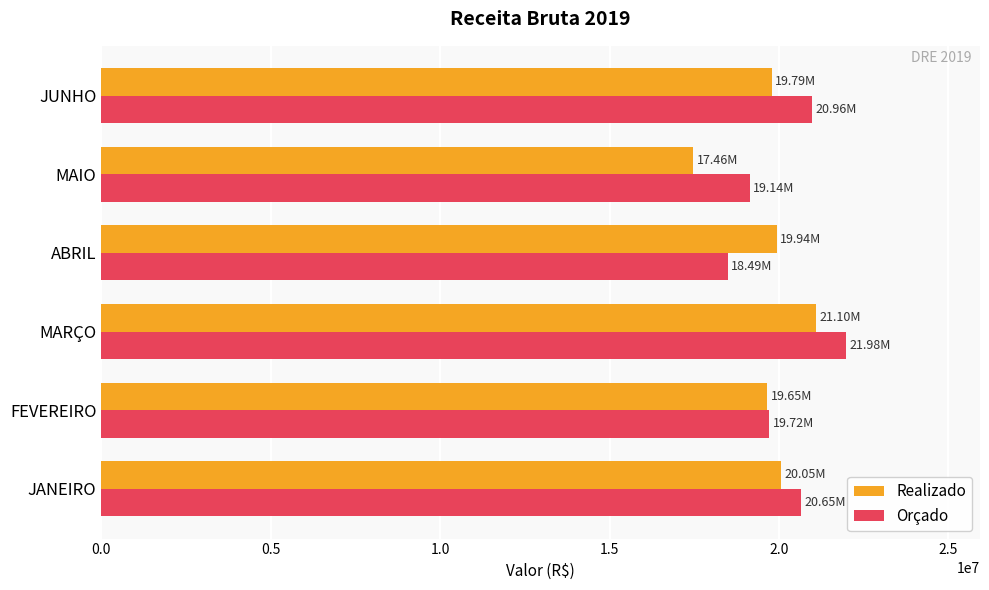

At which category is the sum across all series the highest?

MARÇO